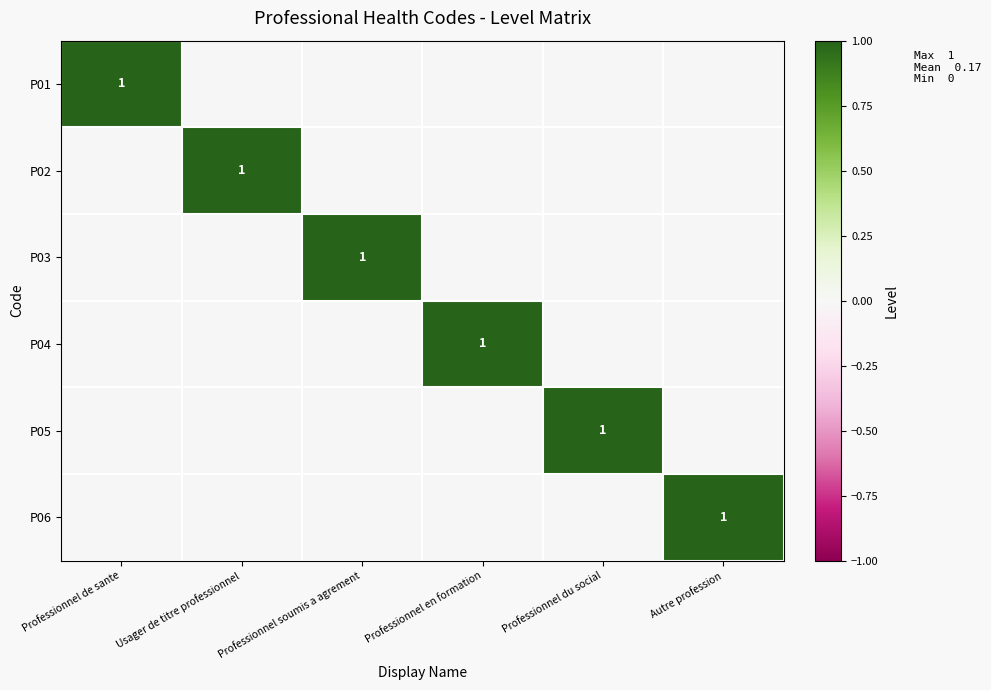

How many P06 values are between 0 and 1?

6